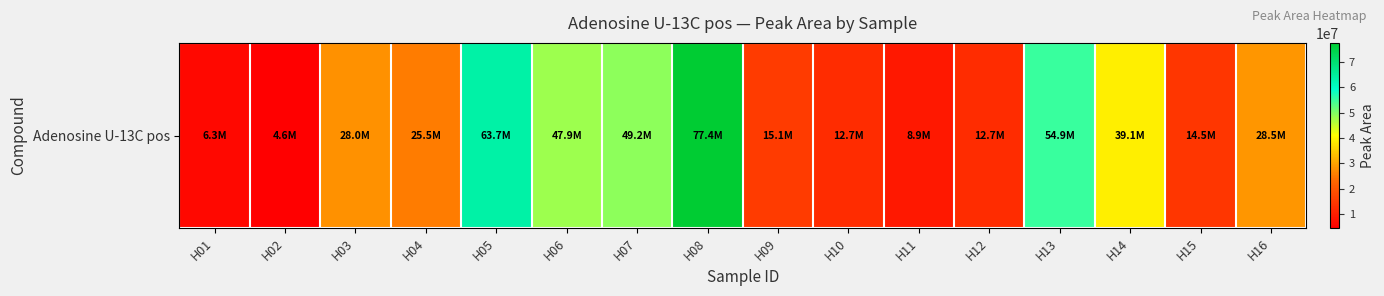

Rank the categories by value from lowest to highest.

H02, H01, H11, H12, H10, H15, H09, H04, H03, H16, H14, H06, H07, H13, H05, H08